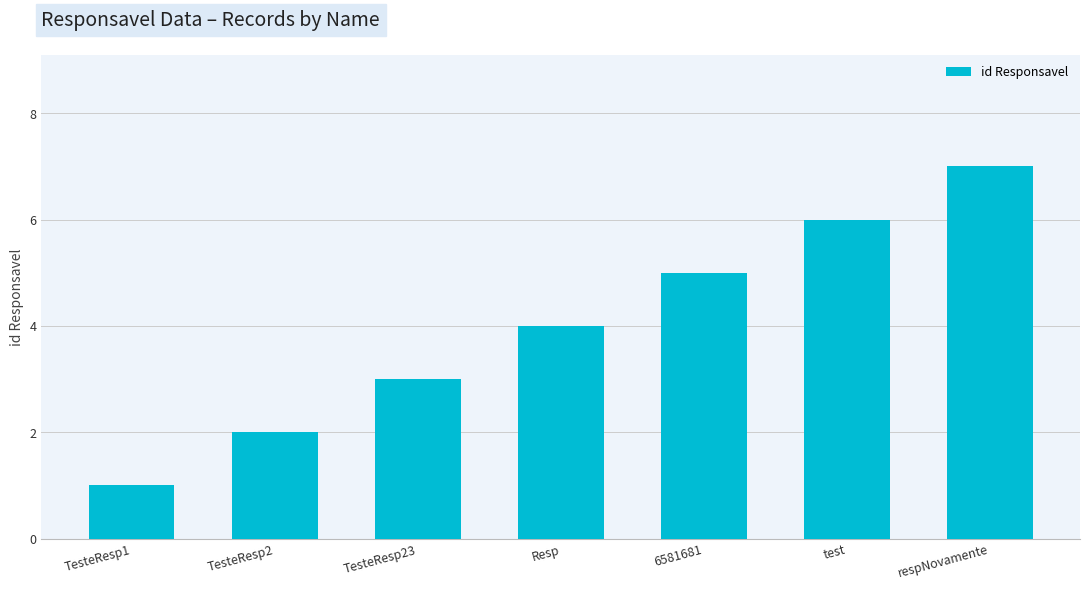

How many bars are there in total?

7